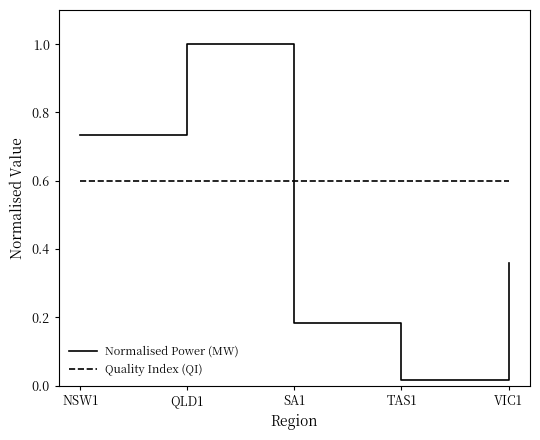

At which label does Normalised Power (MW) reach its peak?

QLD1